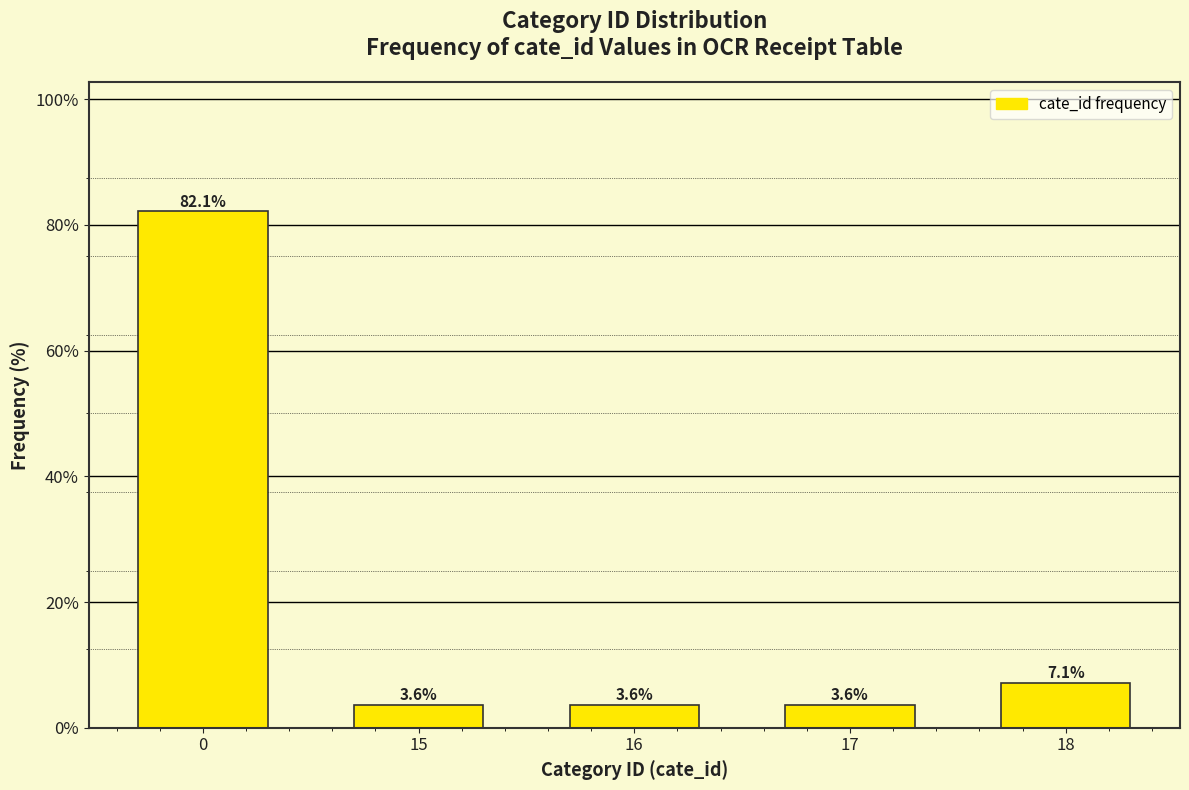

Reading right to left, what are all the values shown in this chart?

18=7.1	17=3.6	16=3.6	15=3.6	0=82.1